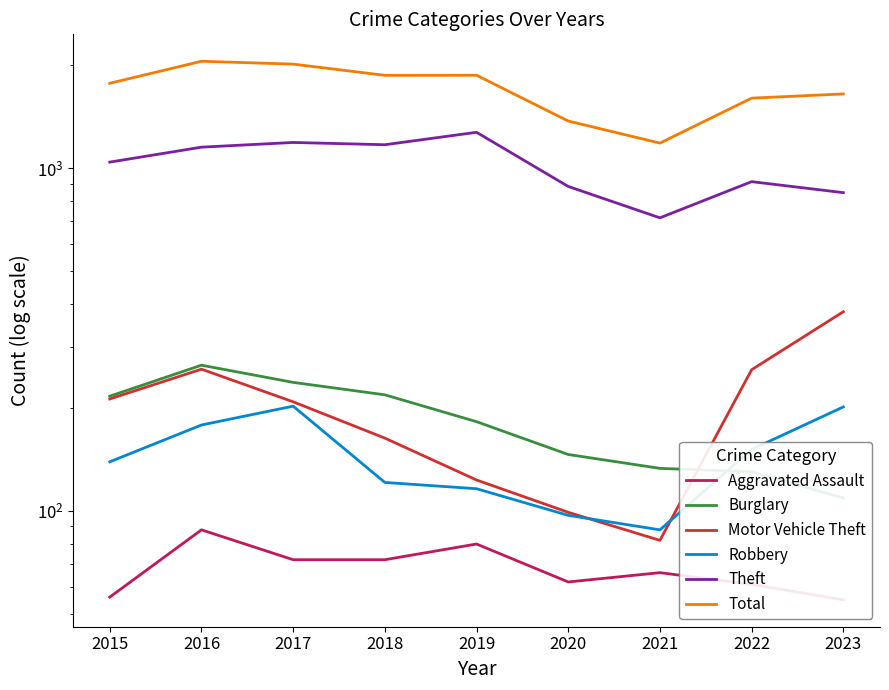

The value of Total at 2015 is 3000. True or false?

False